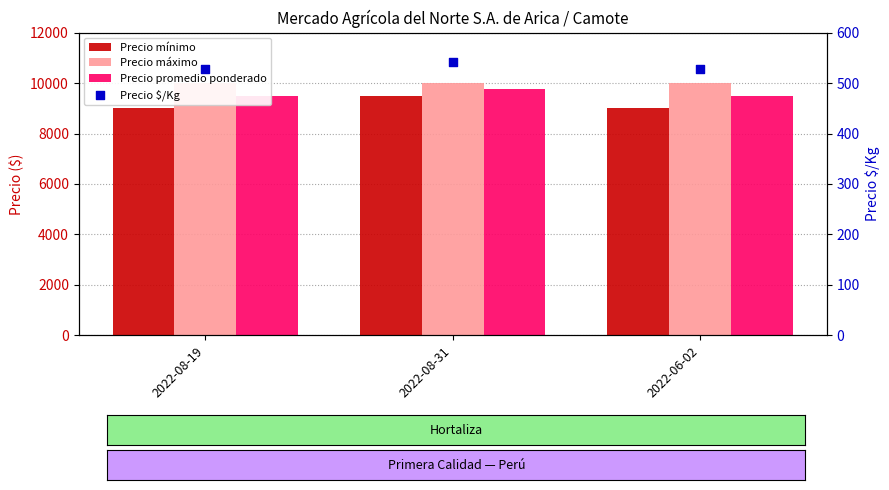

At how many categories does at least one series exceed 5445?

3